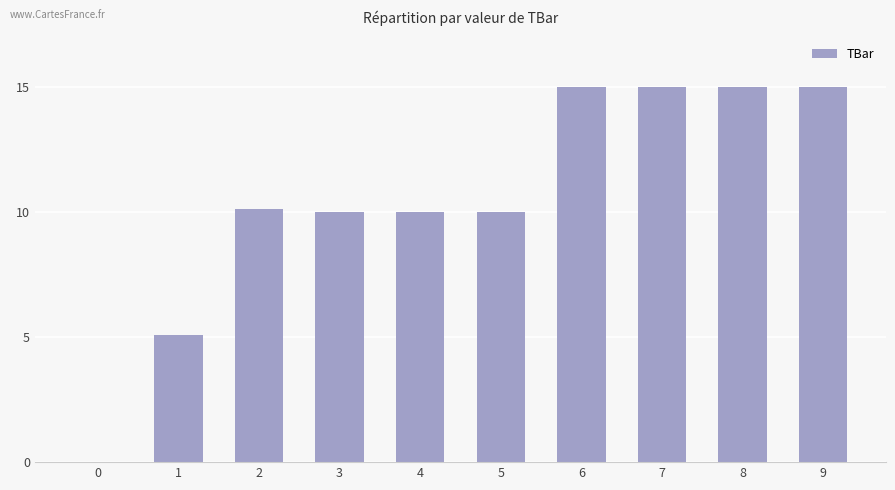

What is the greatest value displayed?

15.0